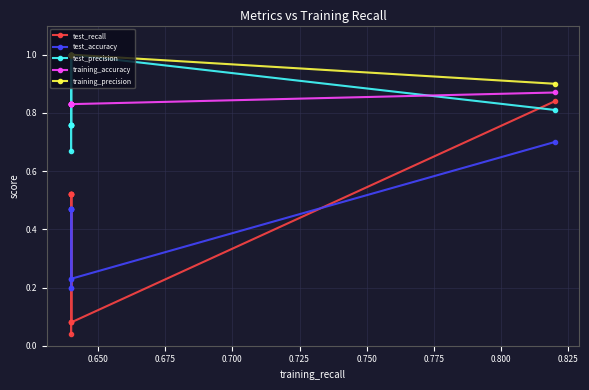

Is the value of training_accuracy at 0.800 greater than the value of test_accuracy at 0.700?

Yes